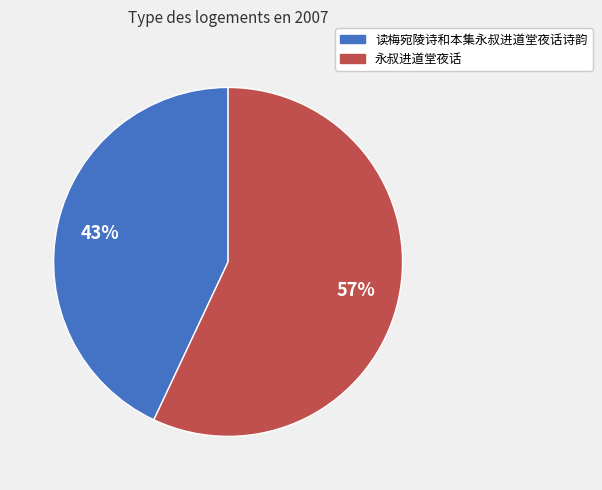

To the nearest percent, what is the combined percentage of 读梅宛陵诗和本集永叔进道堂夜话诗韵 and 永叔进道堂夜话?

100%